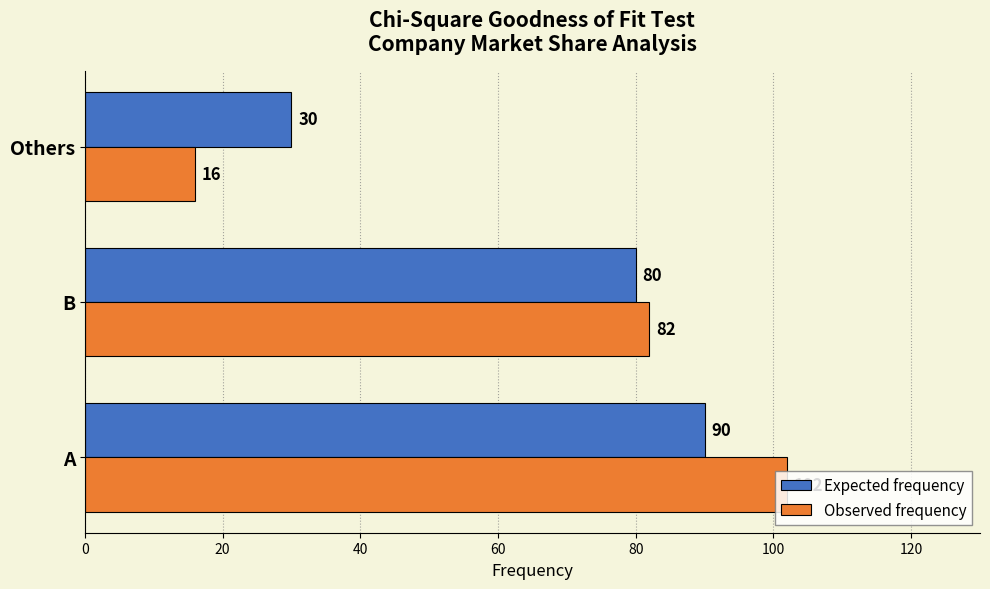

Rank the series by their maximum value, from highest to lowest.

Observed frequency, Expected frequency